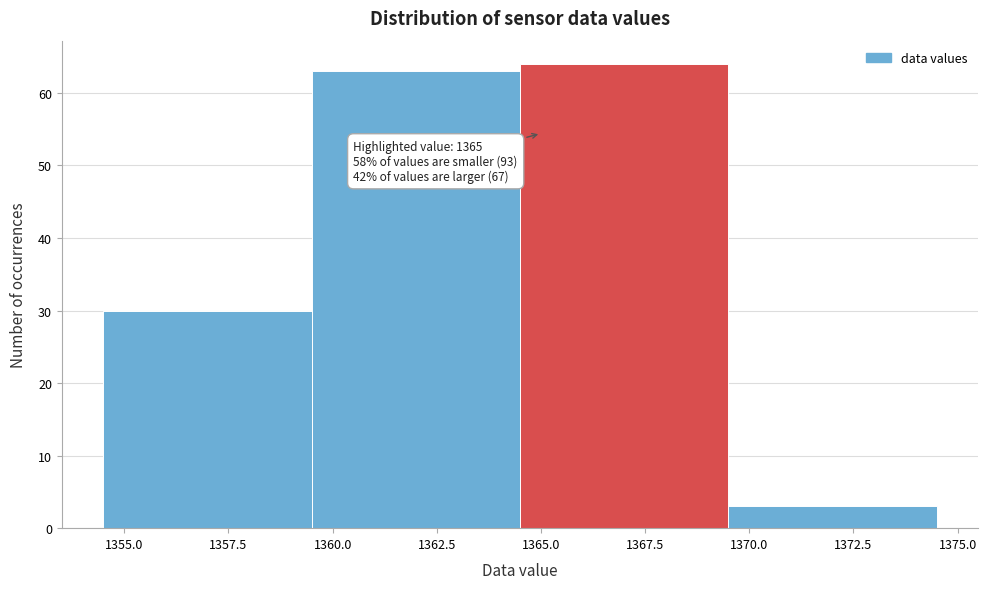

Over which range of the x-axis is the bar tallest?

1364.5 to 1369.5